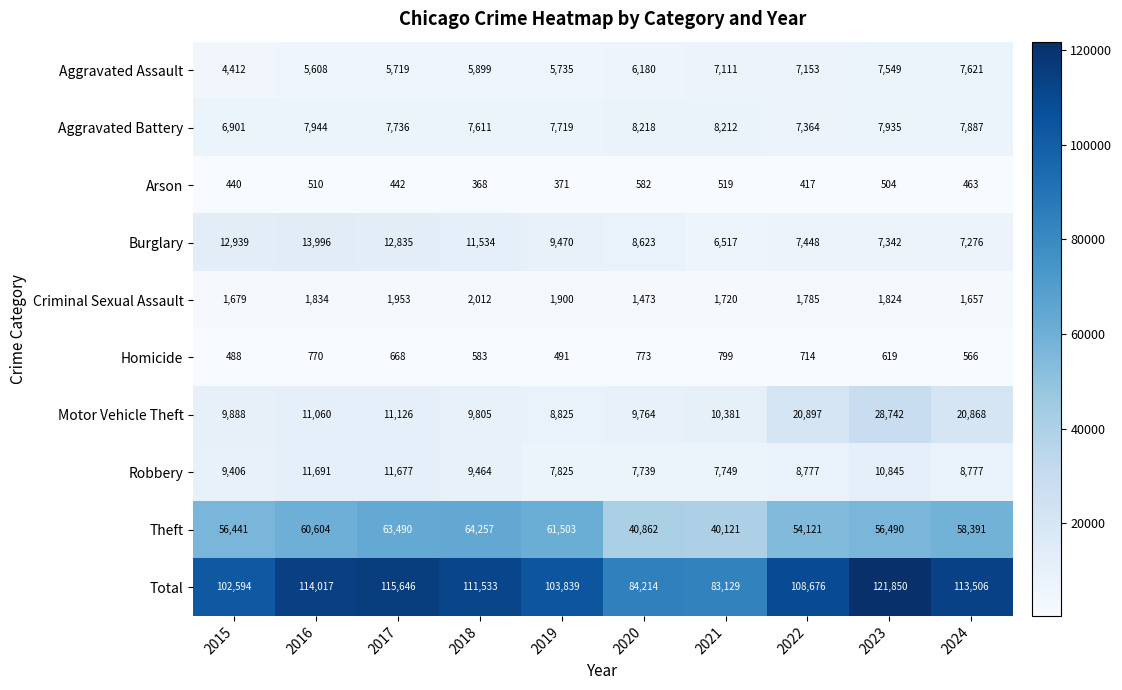

What is the average value of the Aggravated Assault series?

6299